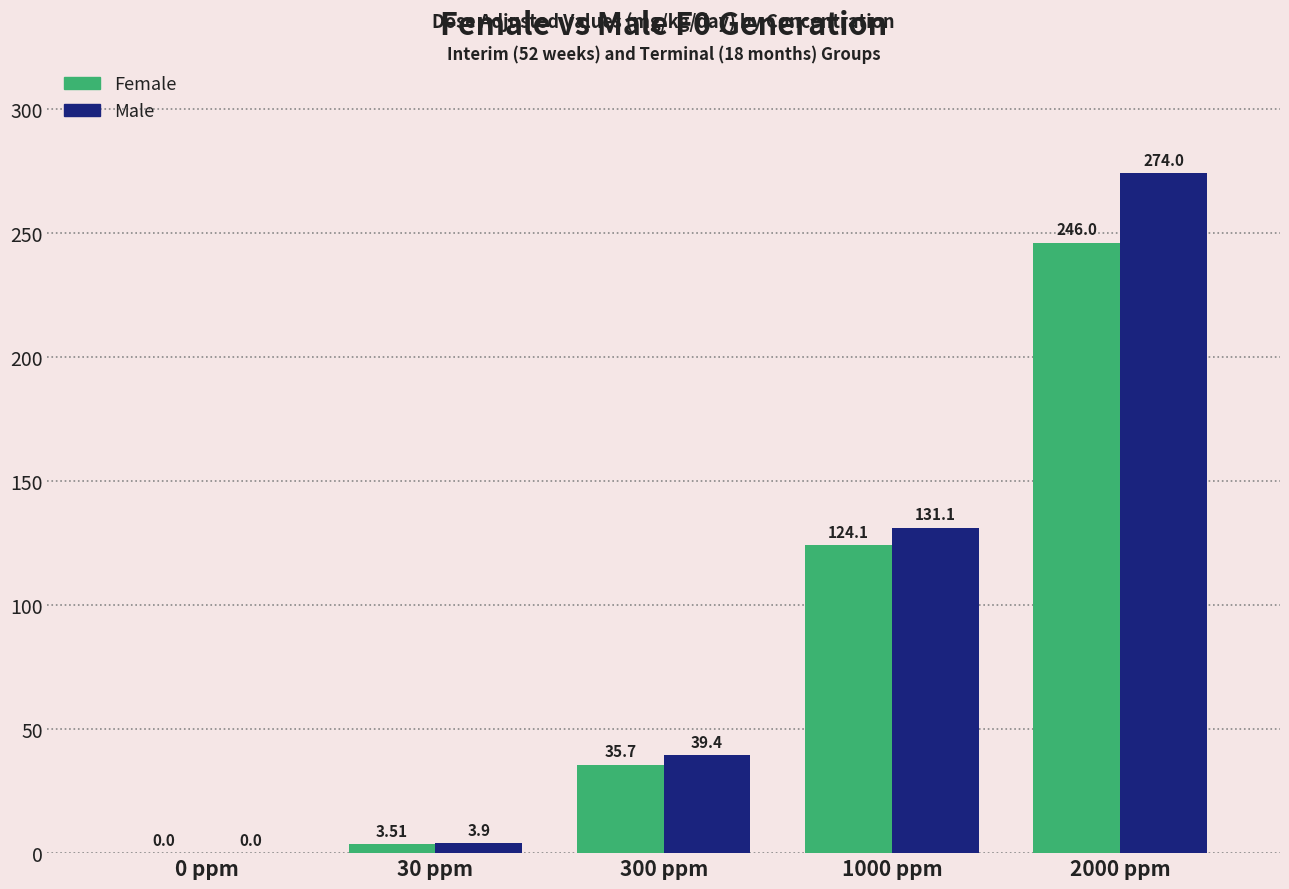

What is the sum of all Male values?

448.4